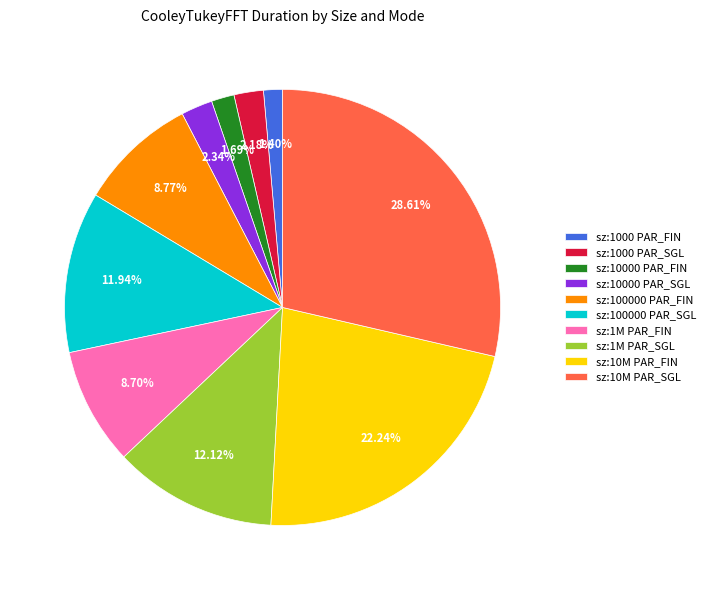

To the nearest percent, what is the difference between the largest and smallest slice percentages?

27%